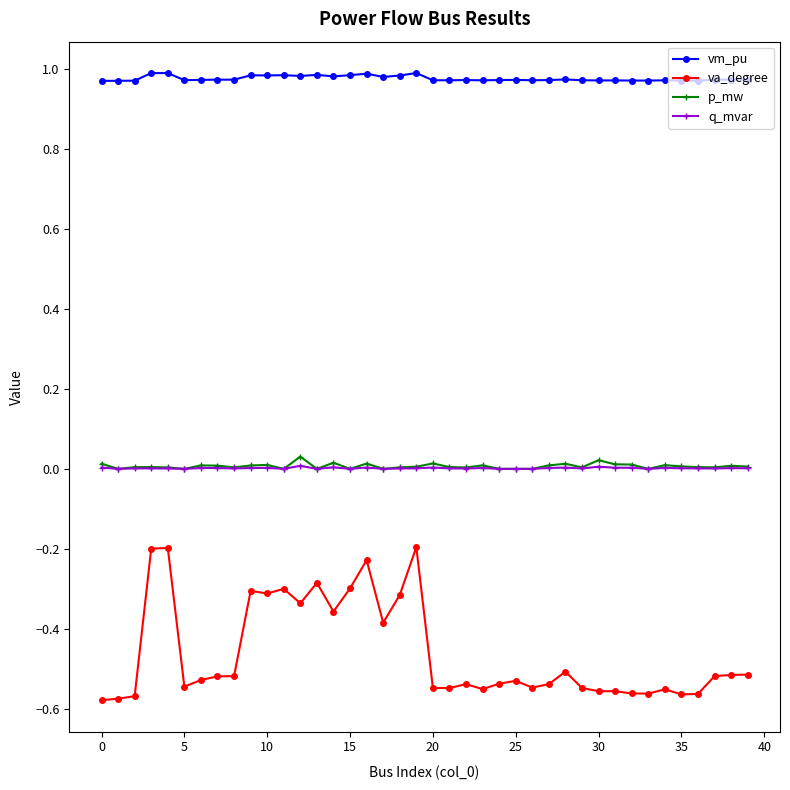

What is the difference between the maximum and minimum values in the va_degree series?

0.4